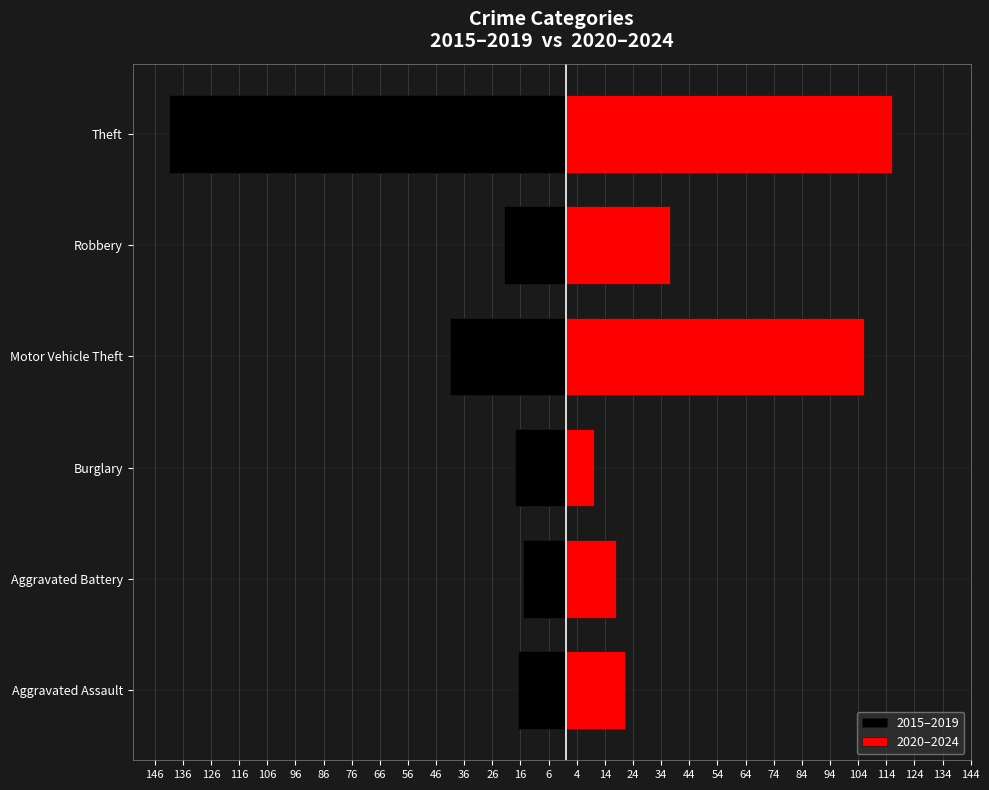

List the series in order of their overall mean, lowest first.

2015–2019, 2020–2024